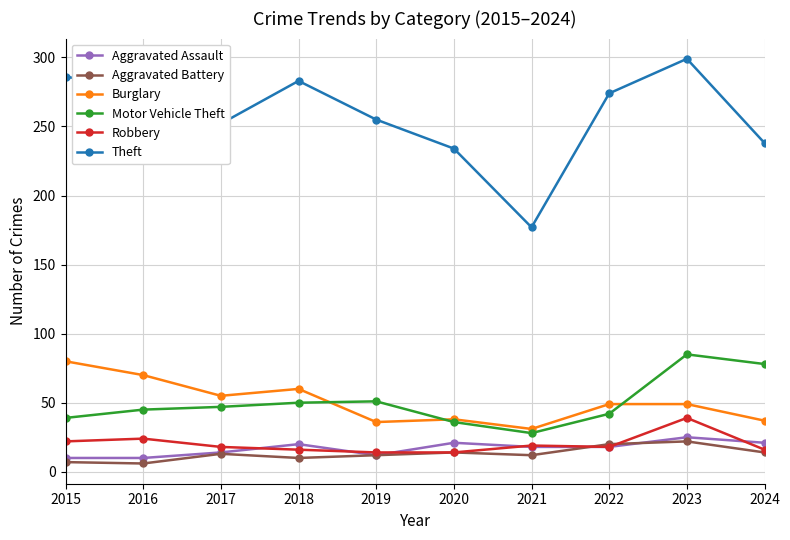

True or false: Motor Vehicle Theft and Theft cross at least once.

False